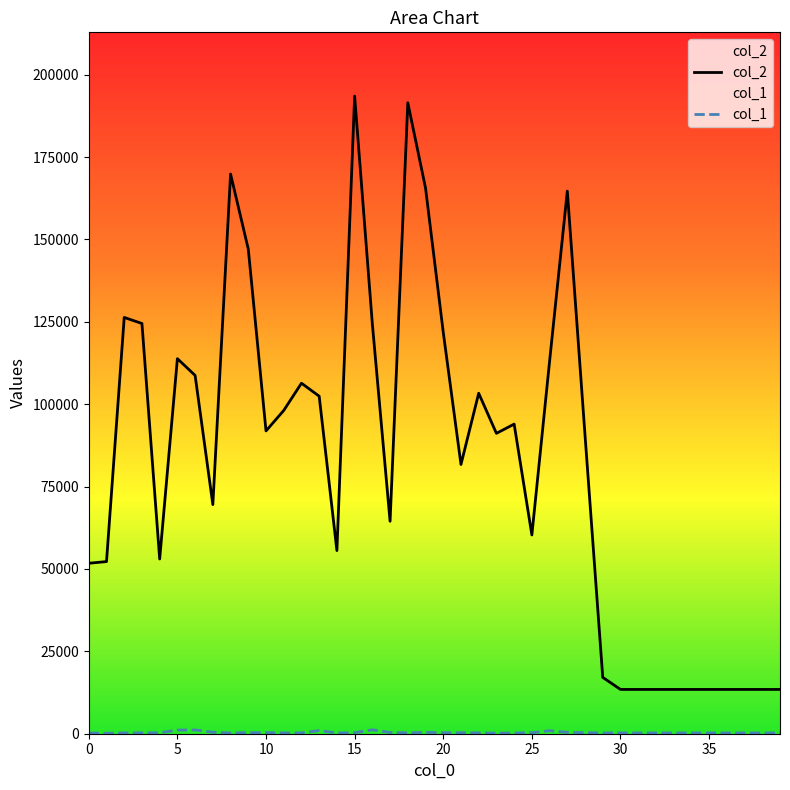

Is it true that col_1 equals 156 at 11?

False